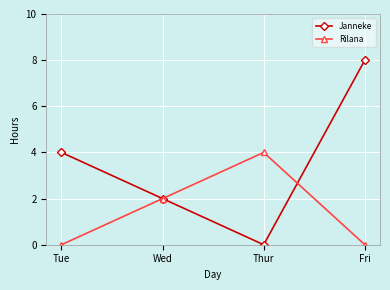

How many values in the Janneke series are below 4?

2